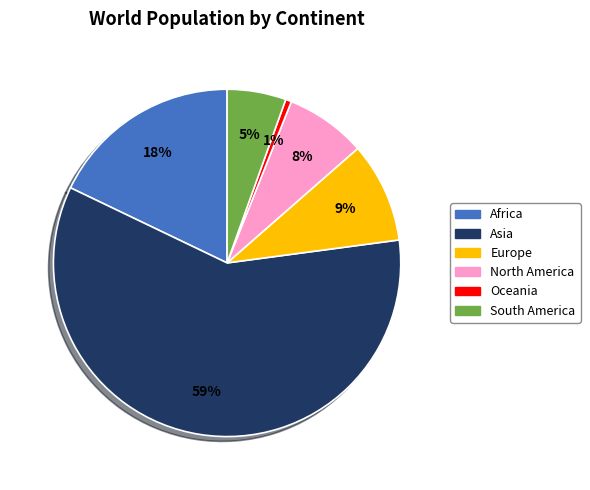

What is the ratio of the value at Oceania to the value at Europe?

0.1